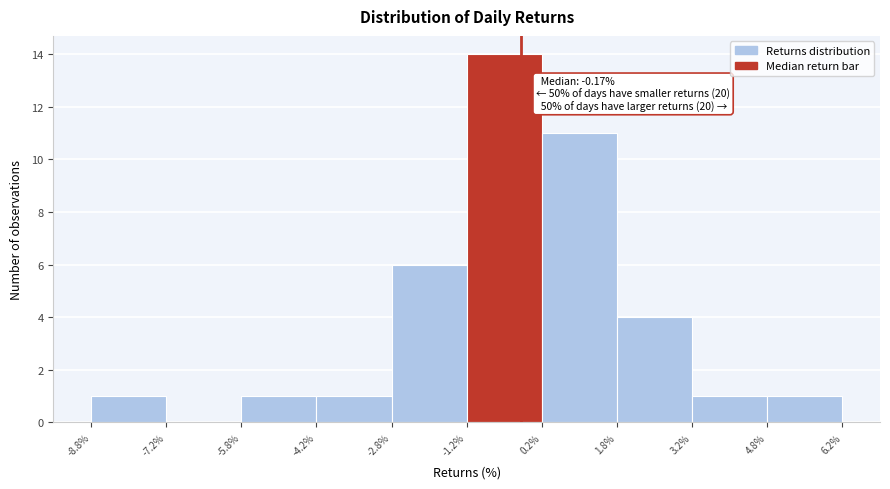

Which range on the x-axis has the tallest bar?

-1.2% to 0.2%